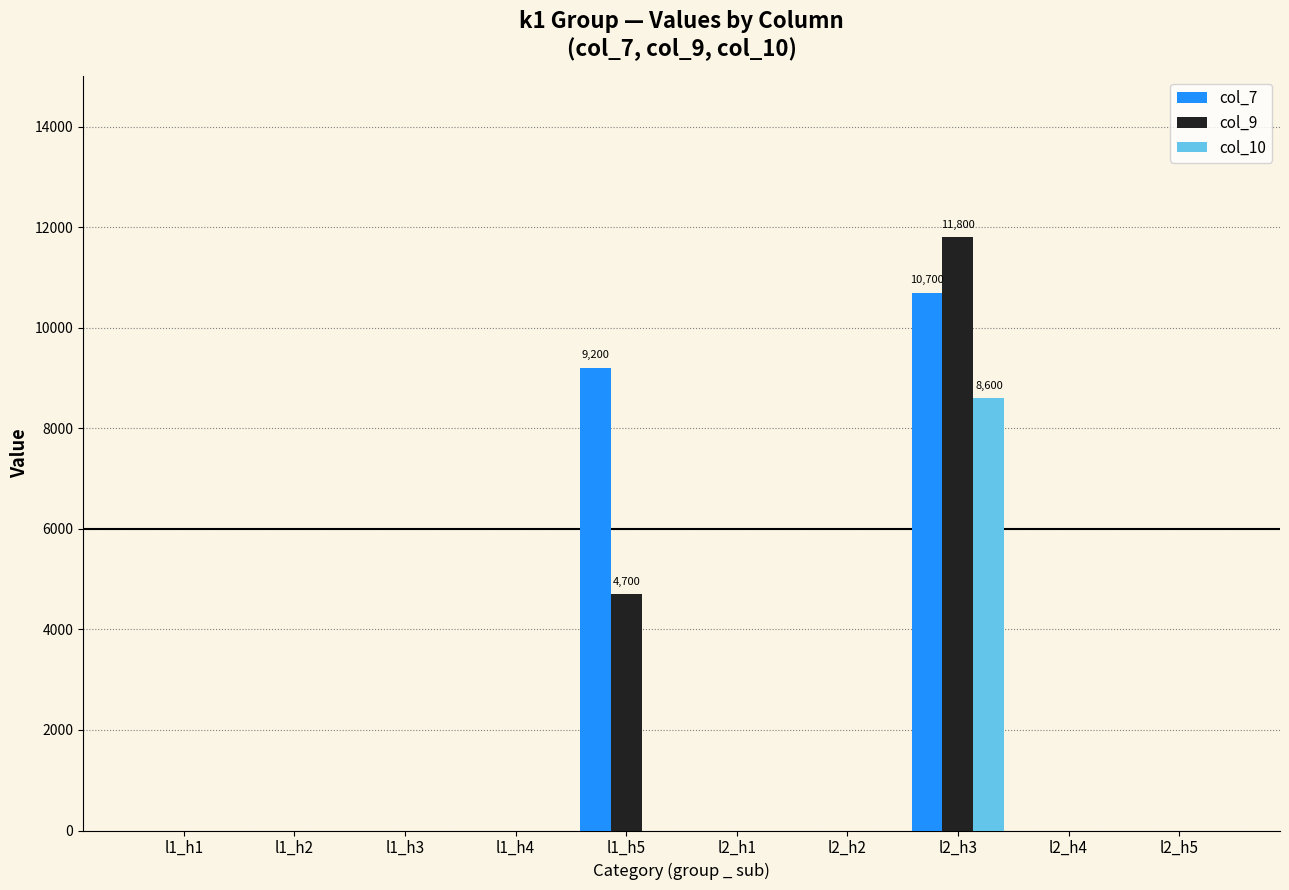

The value of col_7 at l2_h5 is 0. True or false?

True